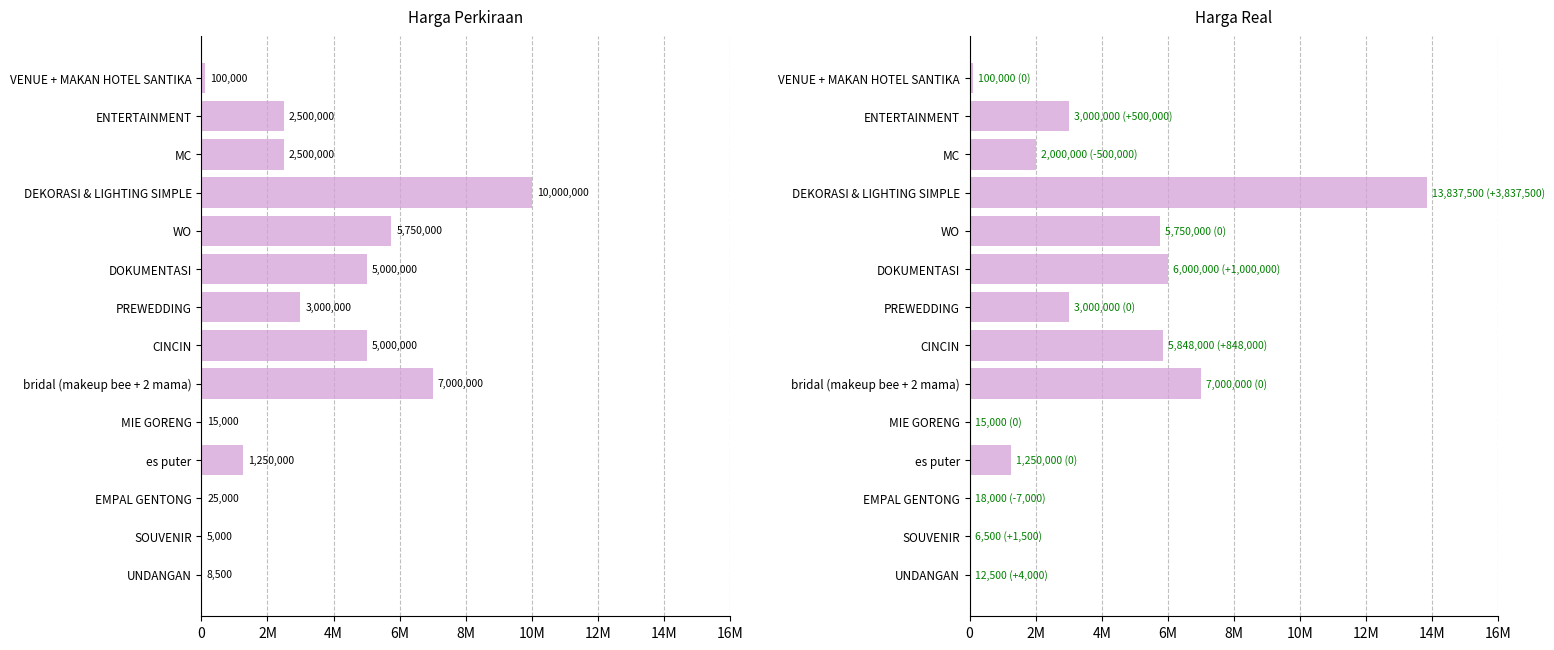

Reading right to left, extract all data points from this chart.

HARGA PERKIRAAN: 8500	5000	25000	1250000	15000	7000000	5000000	3000000	5000000	5750000	10000000	2500000	2500000	100000
HARGA REAL: 12500	6500	18000	1250000	15000	7000000	5848000	3000000	6000000	5750000	13837500	2000000	3000000	100000